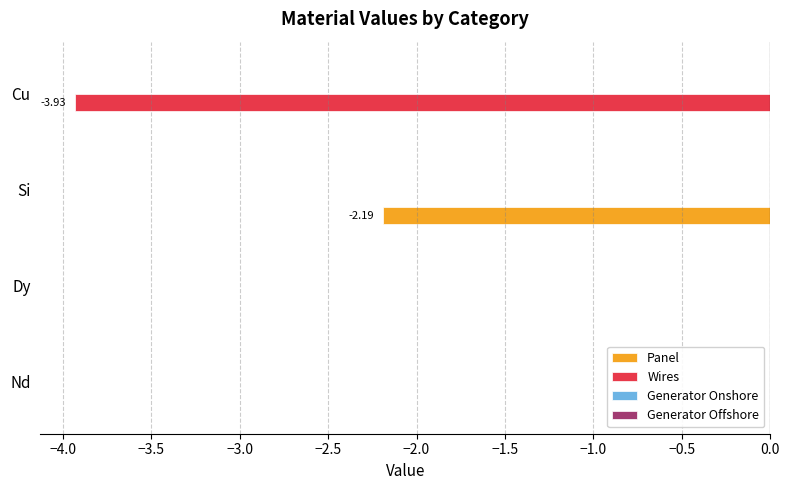

What is the sum of the Panel values at Dy and Si?

-2.2